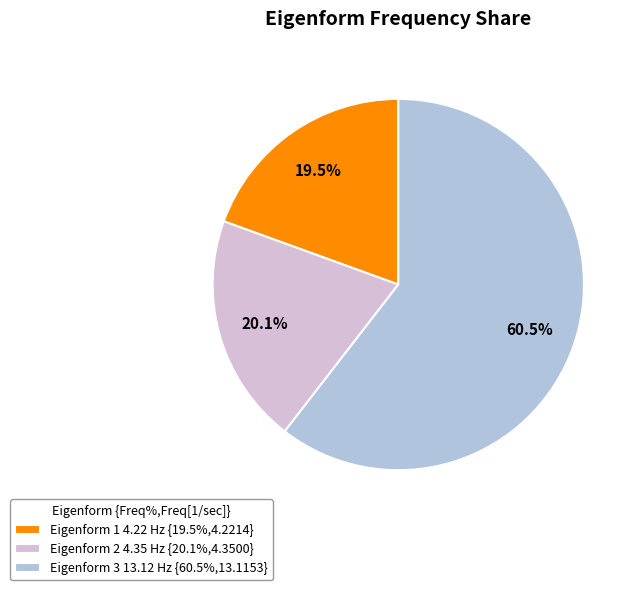

To the nearest percent, what is the combined percentage of Eigenform 2 4.35 Hz and Eigenform 1 4.22 Hz?

40%